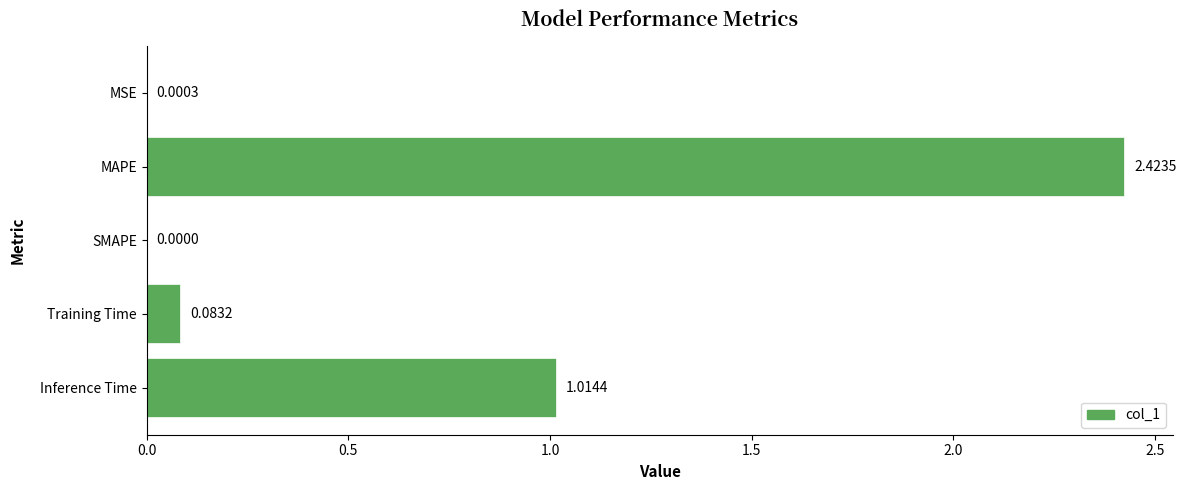

How many distinct data groups are displayed?

1